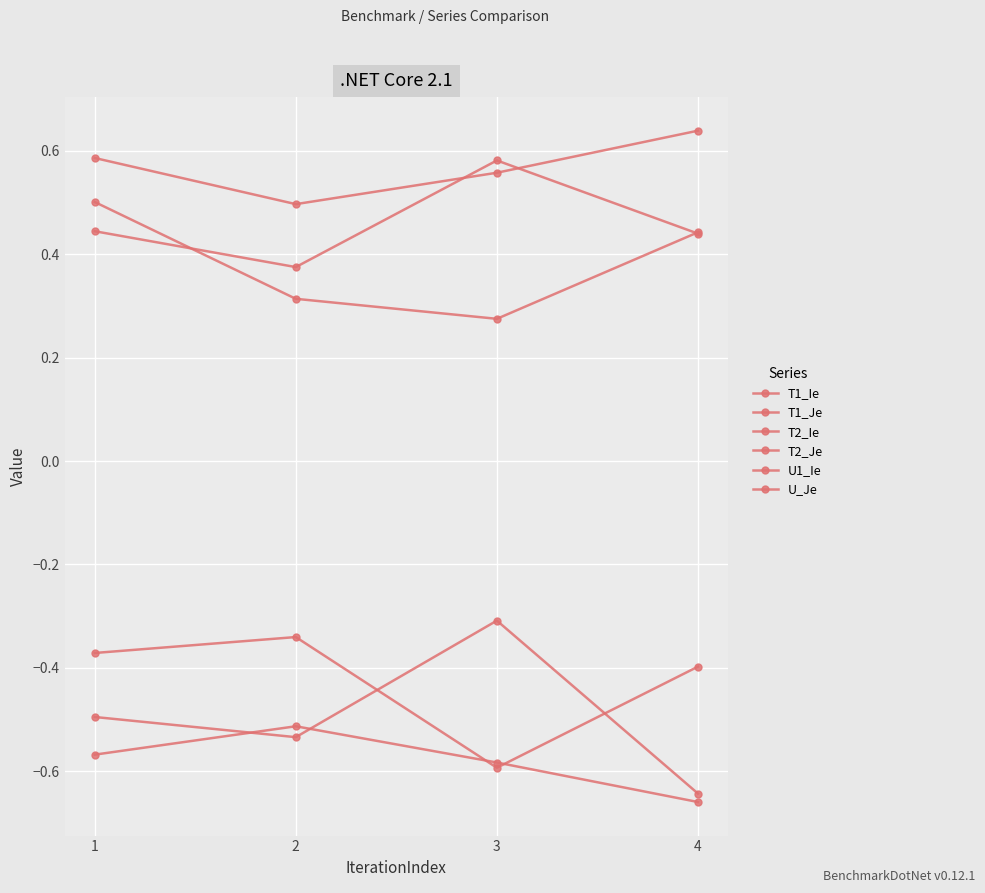

Is this an area chart (filled region under the line)?

No